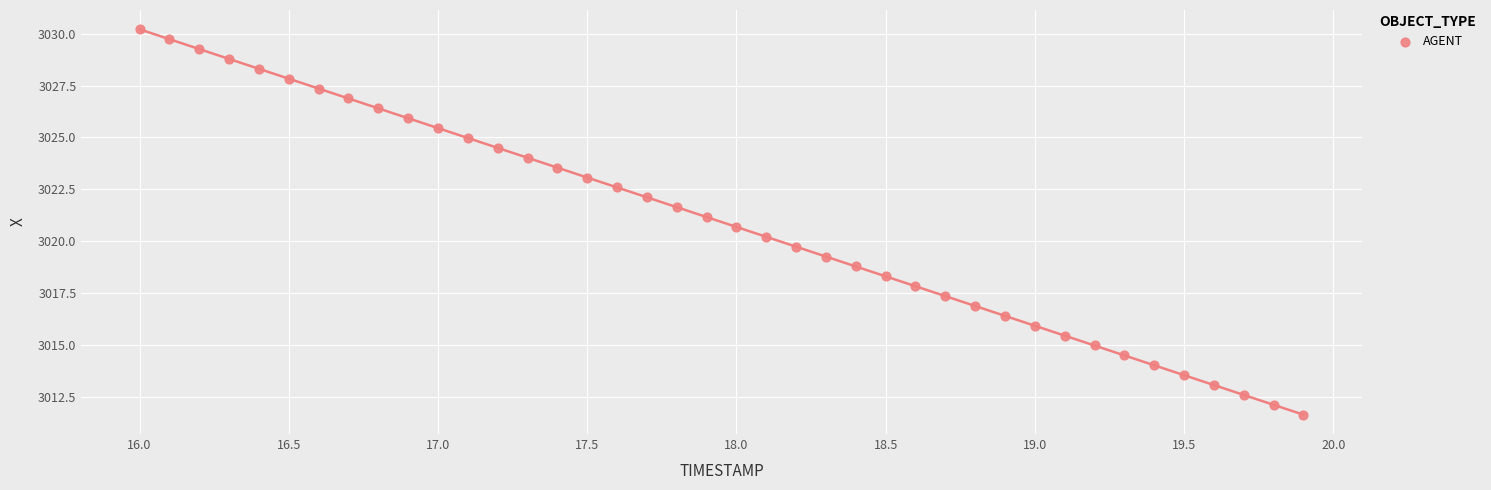

What is the range of X values (max minus min)?

3.9